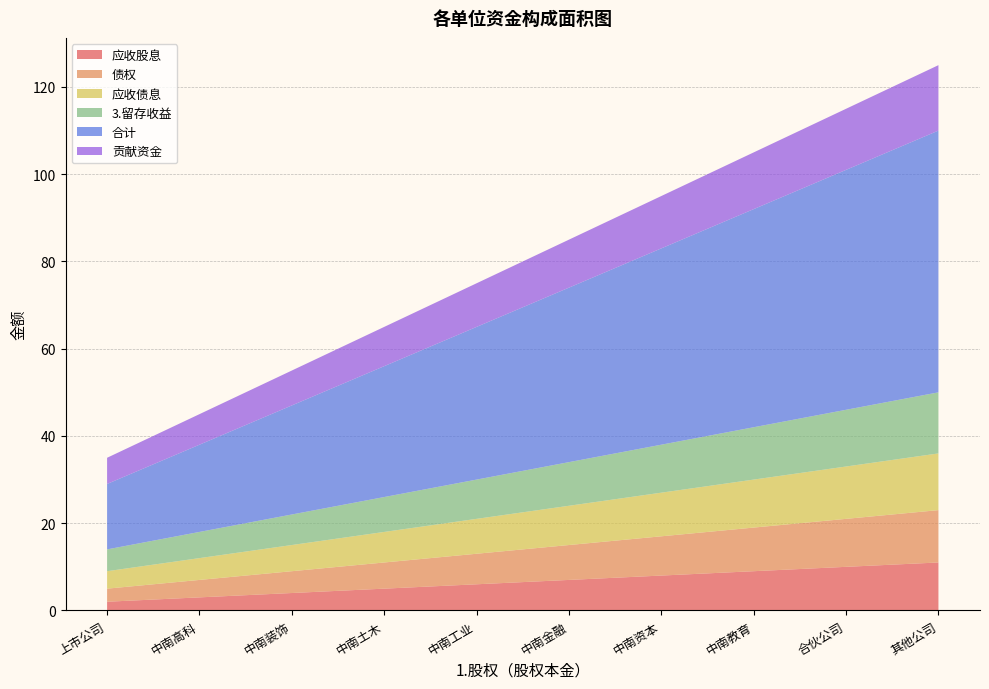

Reading left to right, what are all the values shown in this chart?

应收股息: 2	3	4	5	6	7	8	9	10	11
债权: 3	4	5	6	7	8	9	10	11	12
应收债息: 4	5	6	7	8	9	10	11	12	13
3.留存收益: 5	6	7	8	9	10	11	12	13	14
合计: 15	20	25	30	35	40	45	50	55	60
贡献资金: 6	7	8	9	10	11	12	13	14	15